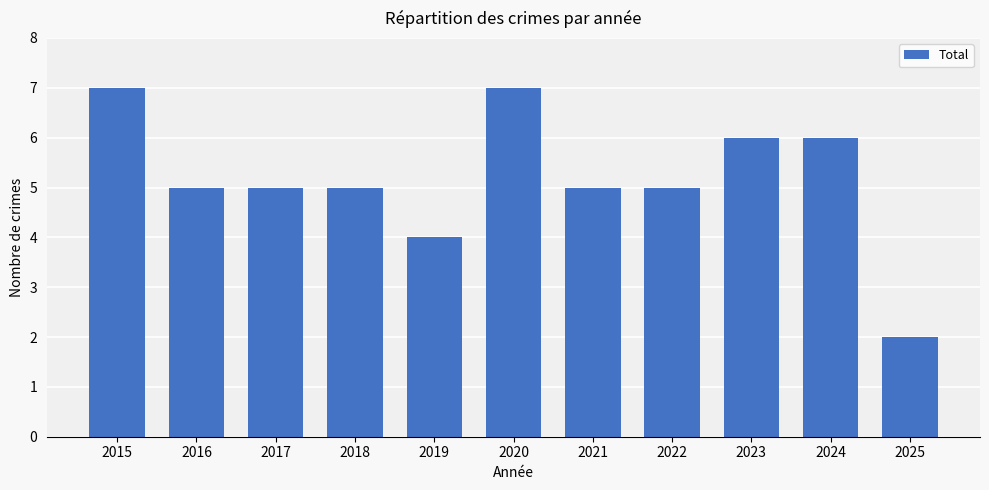

How many distinct data groups are displayed?

1